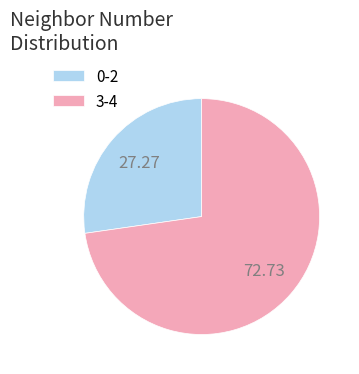

Rank the categories by value from highest to lowest.

3-4, 0-2